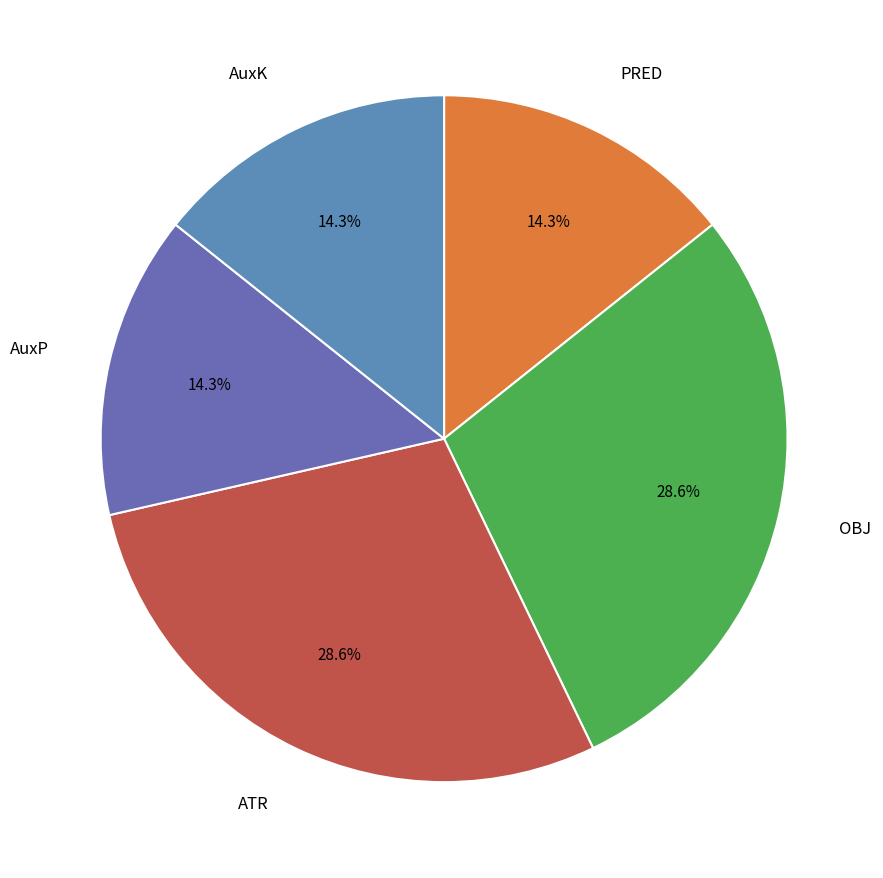

Approximately how many times larger is the value at AuxP compared to ATR?

0.5